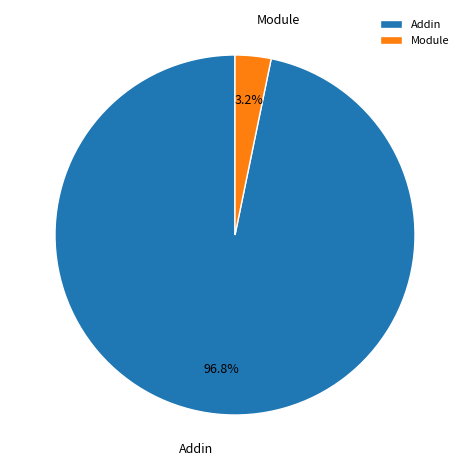

Between Addin and Module, which is larger?

Addin